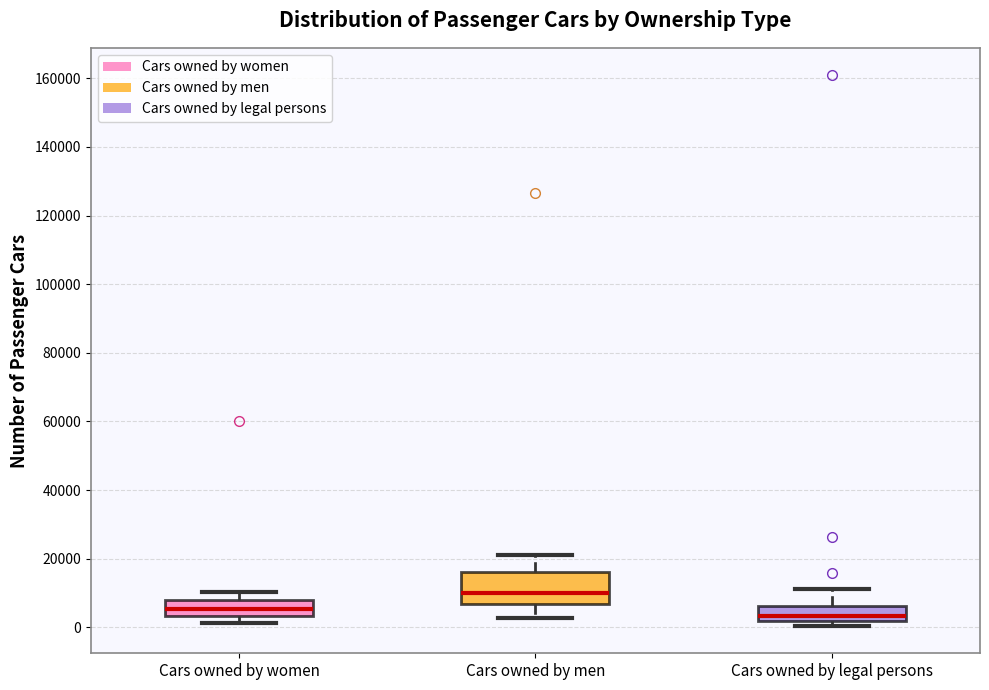

Where does the median line of the box for Cars owned by legal persons sit on the y-axis? The values are not printed on the chart, so give them approximately, as read against the axis.

4000